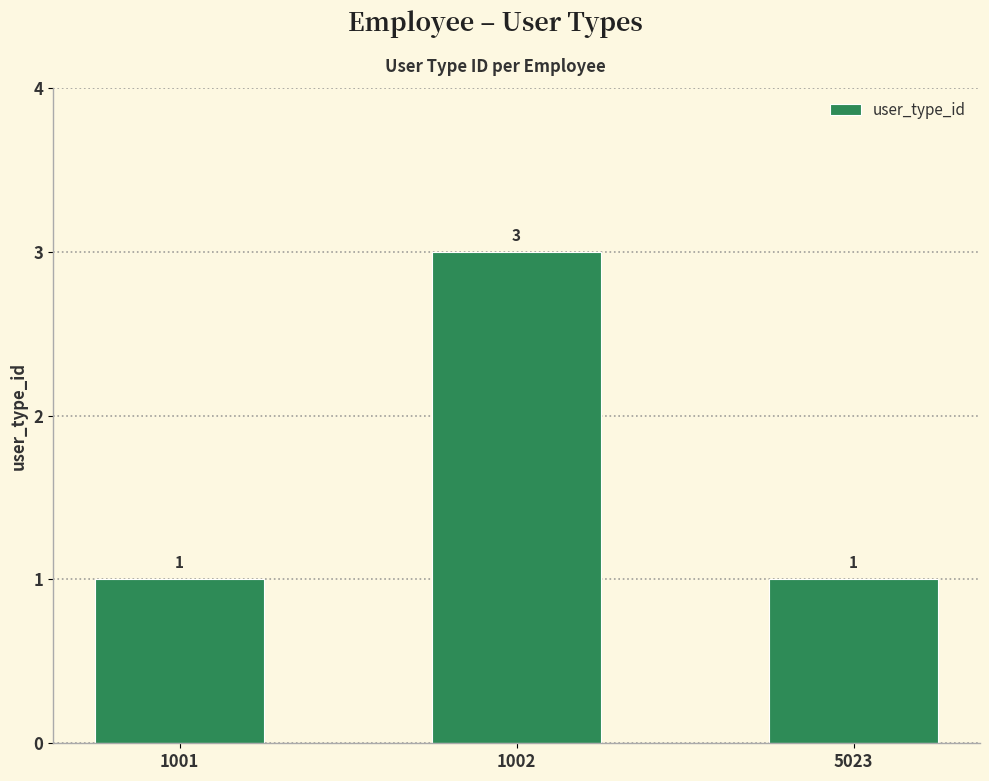

What is the sum of all values?

5